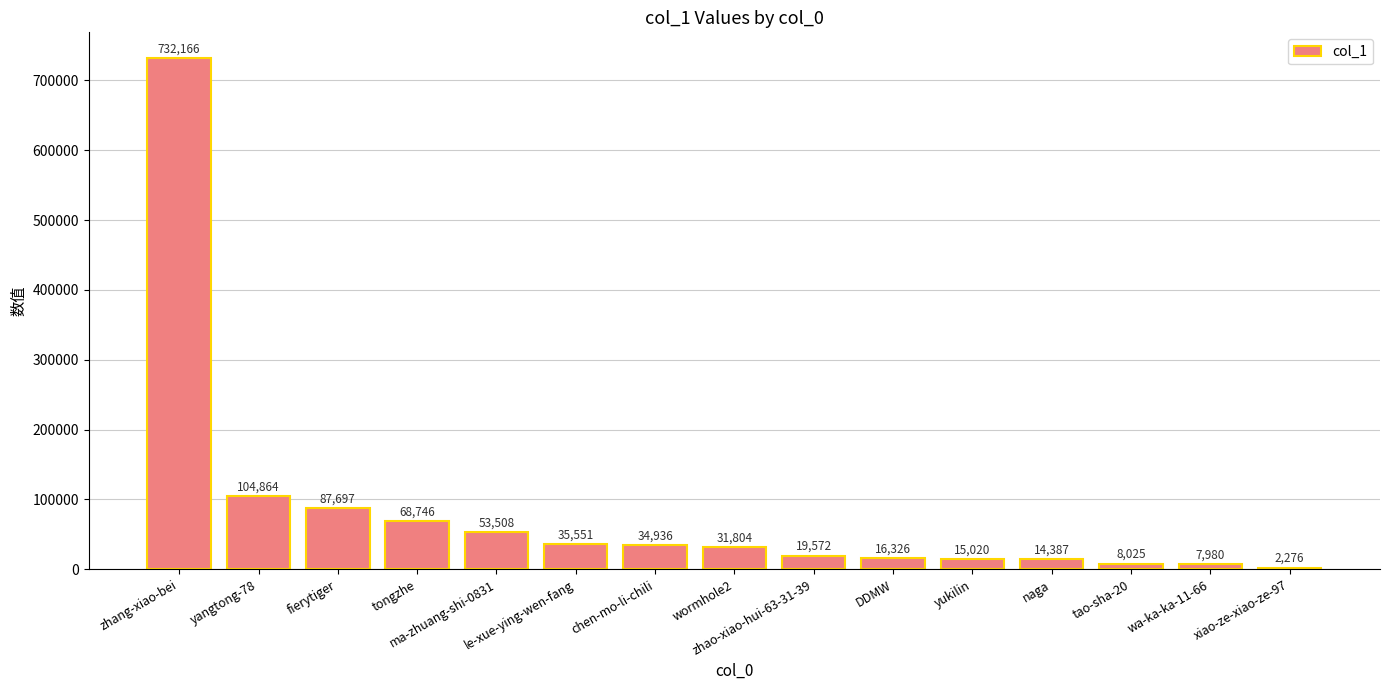

What is the sum of all values?

1232858